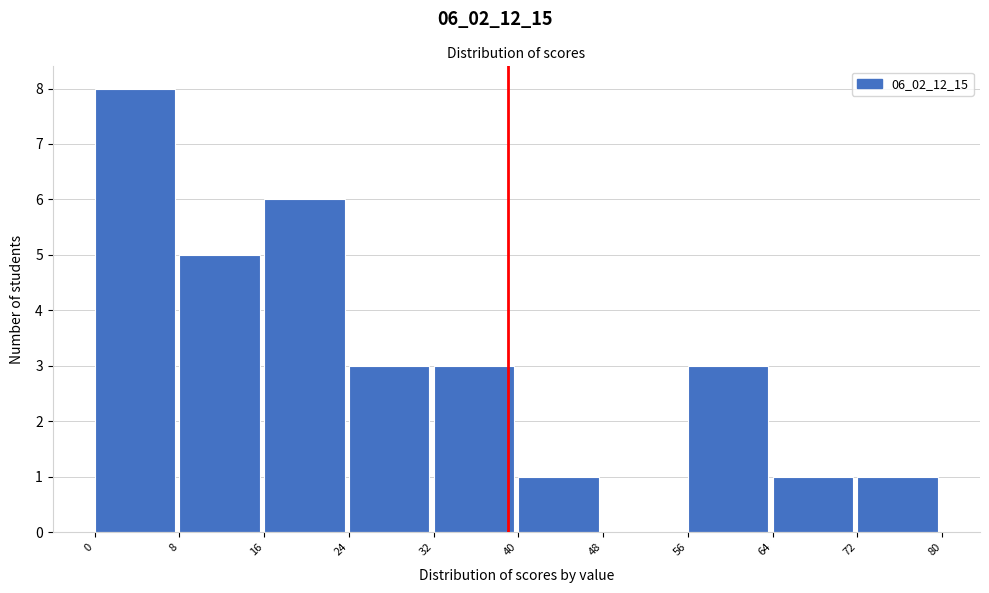

How tall is the bar that spans 8 to 16 on the x-axis? The values are not printed on the chart, so give them approximately, as read against the axis.

5